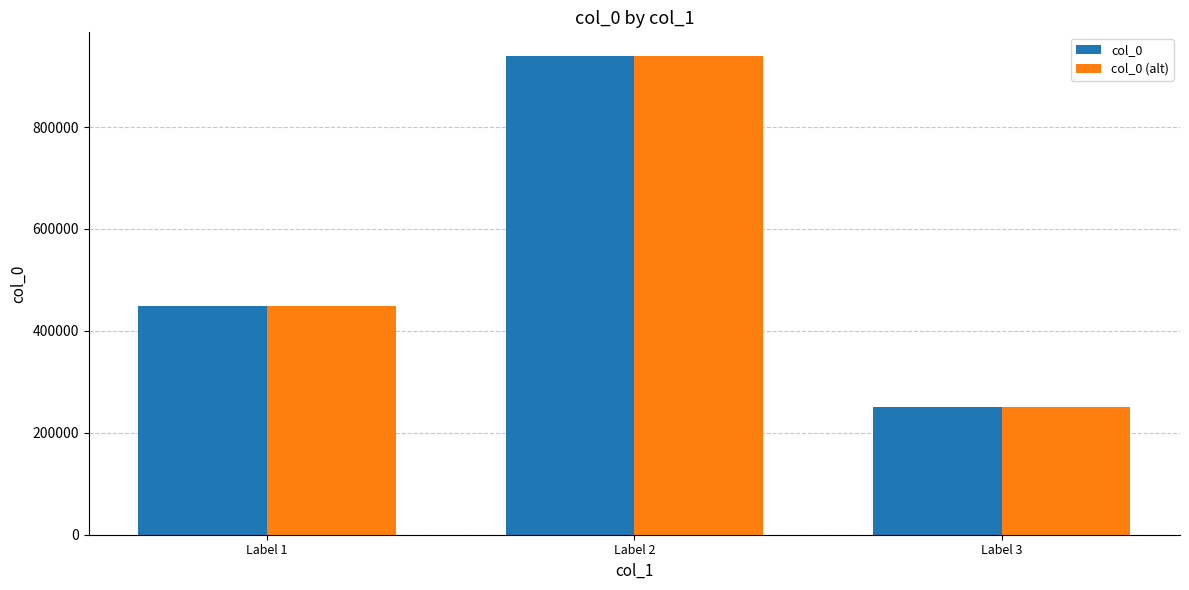

Reading right to left, transcribe all the data shown in this chart.

col_0: Label 3=250841	Label 2=939002	Label 1=448977
col_0 (alt): Label 3=250841	Label 2=939002	Label 1=448977